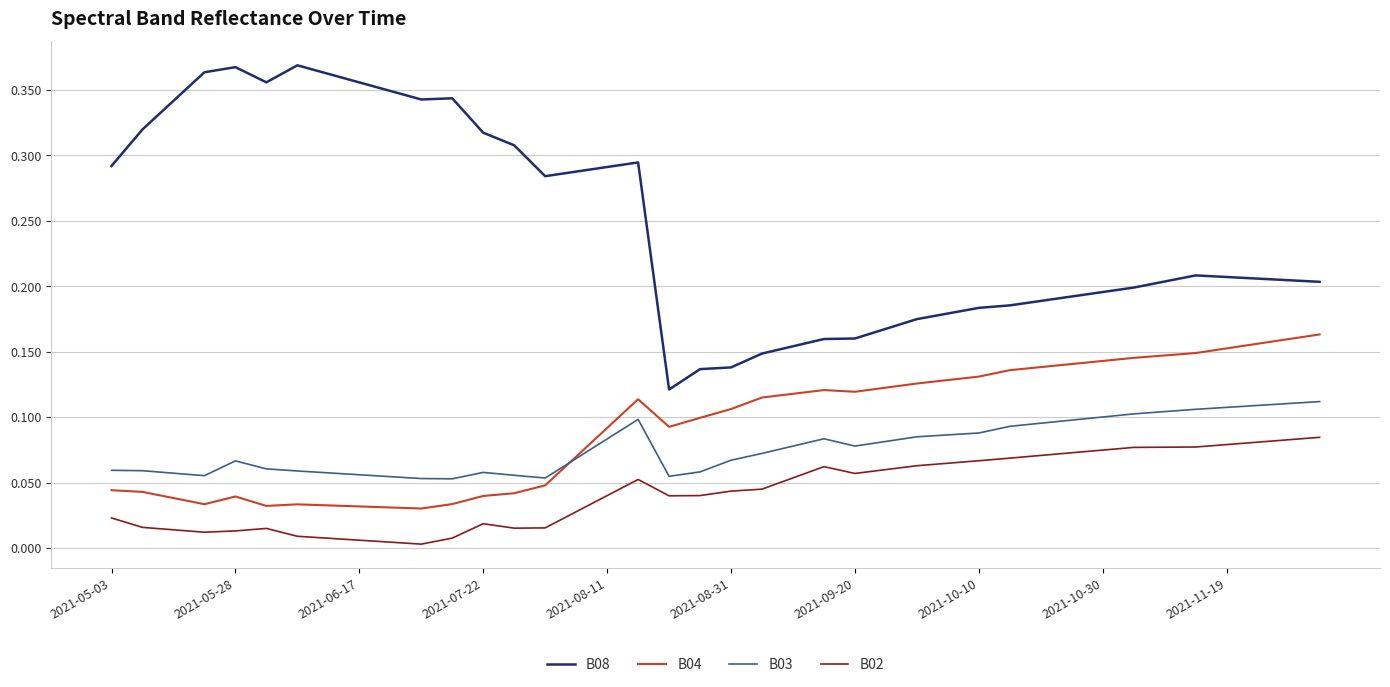

True or false: B04 and B02 intersect in this chart.

False